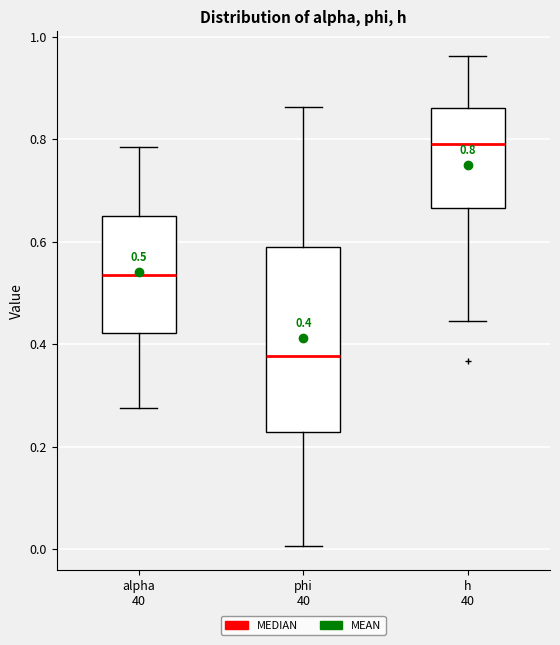

Comparing the boxes themselves (not the whiskers), which one is the tallest?

phi 40